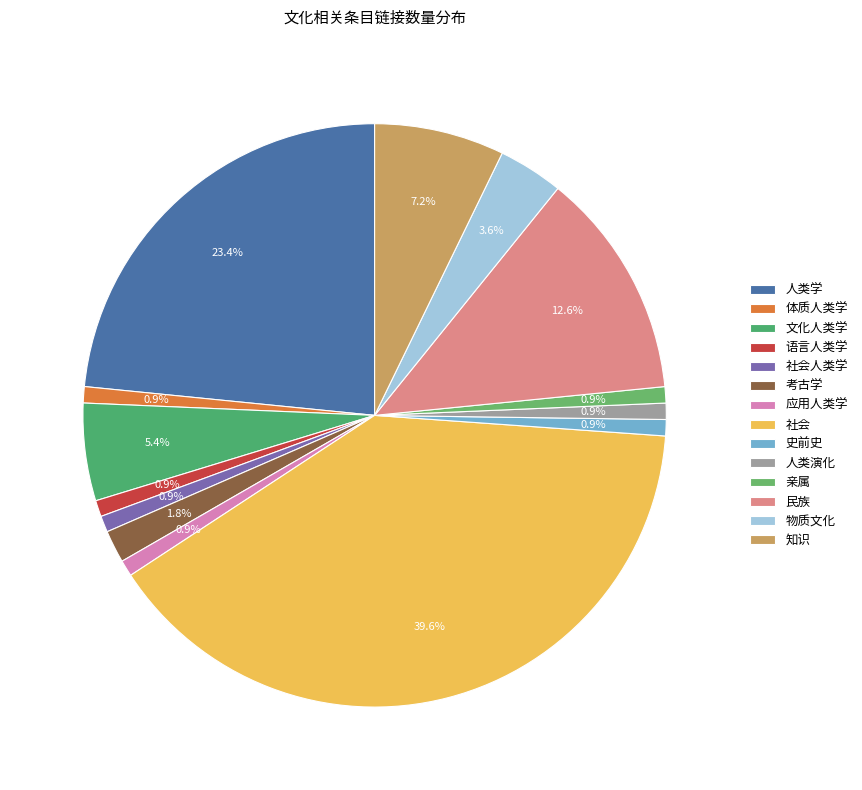

Rank the categories by value from lowest to highest.

体质人类学, 语言人类学, 社会人类学, 应用人类学, 史前史, 人类演化, 亲属, 考古学, 物质文化, 文化人类学, 知识, 民族, 人类学, 社会